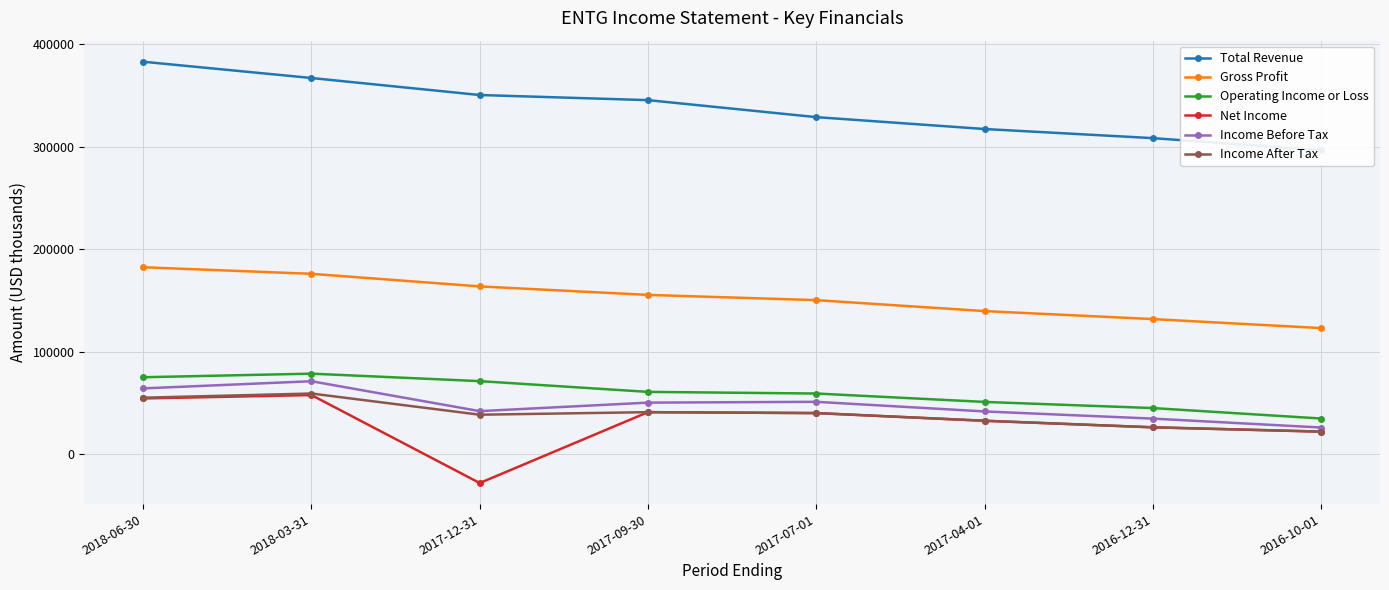

What are all the series names shown in the legend?

Total Revenue, Gross Profit, Operating Income or Loss, Net Income, Income Before Tax, Income After Tax